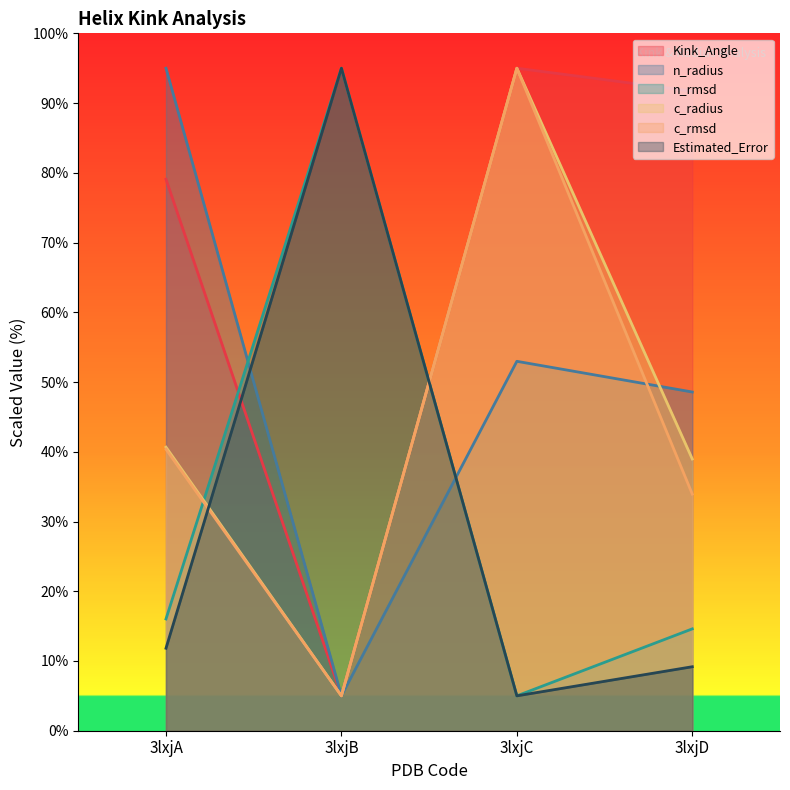

How many lines are shown in the chart?

6